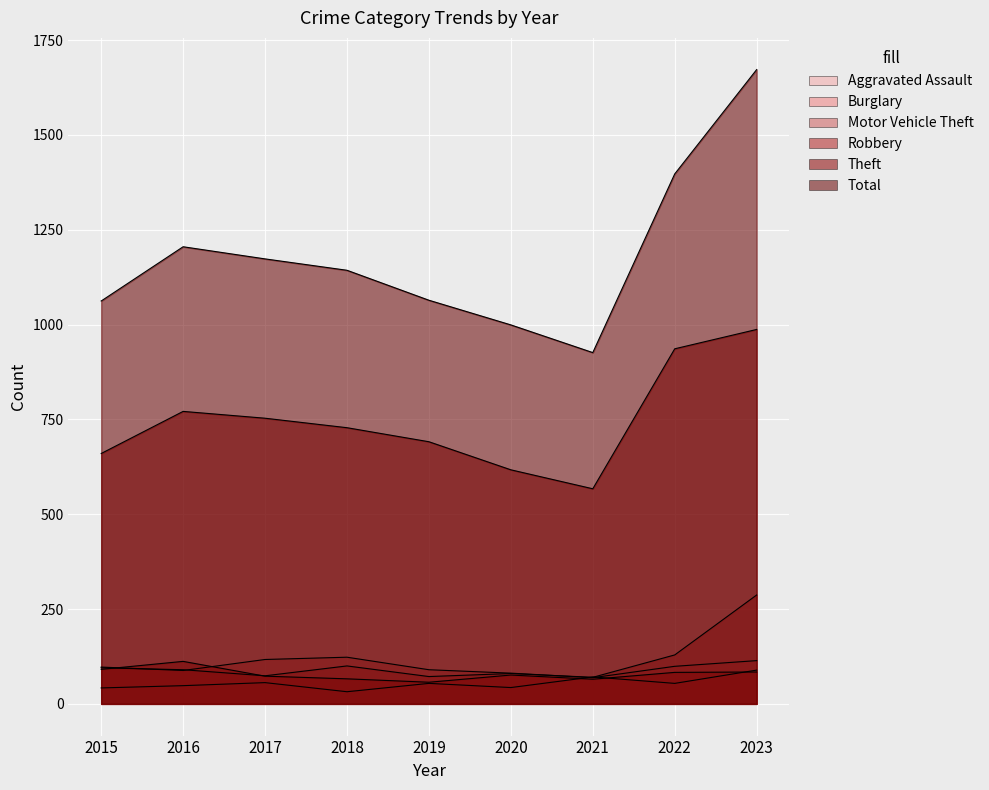

Reading left to right, what are all the values shown in this chart?

Aggravated Assault: 2015=42	2016=48	2017=56	2018=32	2019=54	2020=43	2021=71	2022=54	2023=89
Burglary: 2015=97	2016=88	2017=117	2018=123	2019=90	2020=81	2021=69	2022=99	2023=114
Motor Vehicle Theft: 2015=95	2016=90	2017=74	2018=100	2019=72	2020=80	2021=70	2022=129	2023=287
Robbery: 2015=91	2016=112	2017=73	2018=66	2019=57	2020=76	2021=65	2022=83	2023=84
Theft: 2015=660	2016=771	2017=753	2018=728	2019=691	2020=617	2021=567	2022=936	2023=987
Total: 2015=1062	2016=1205	2017=1173	2018=1143	2019=1064	2020=999	2021=926	2022=1397	2023=1672